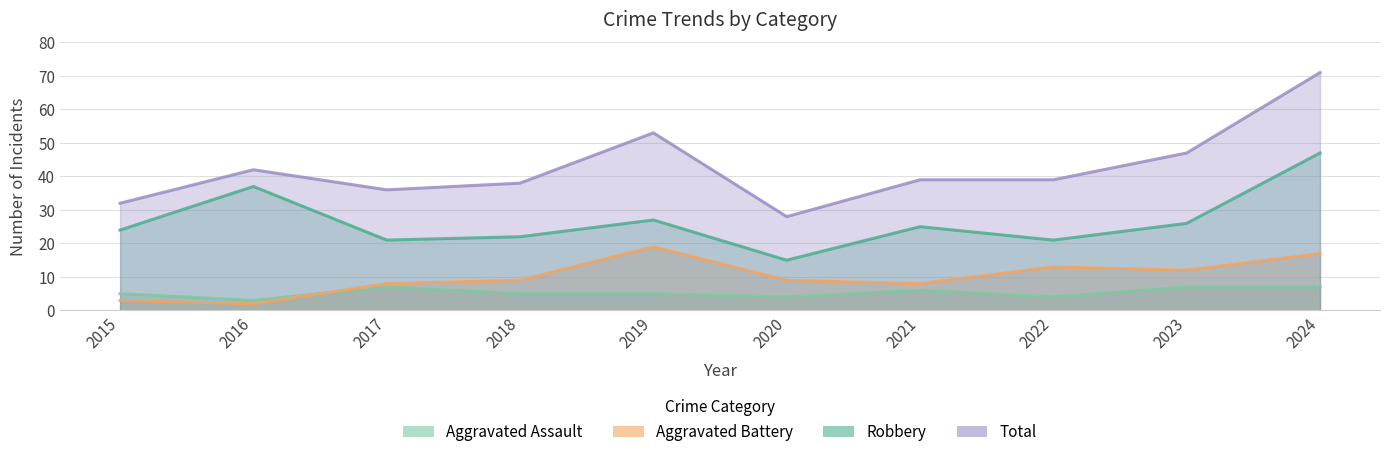

What is the sum of all Aggravated Assault values?

53